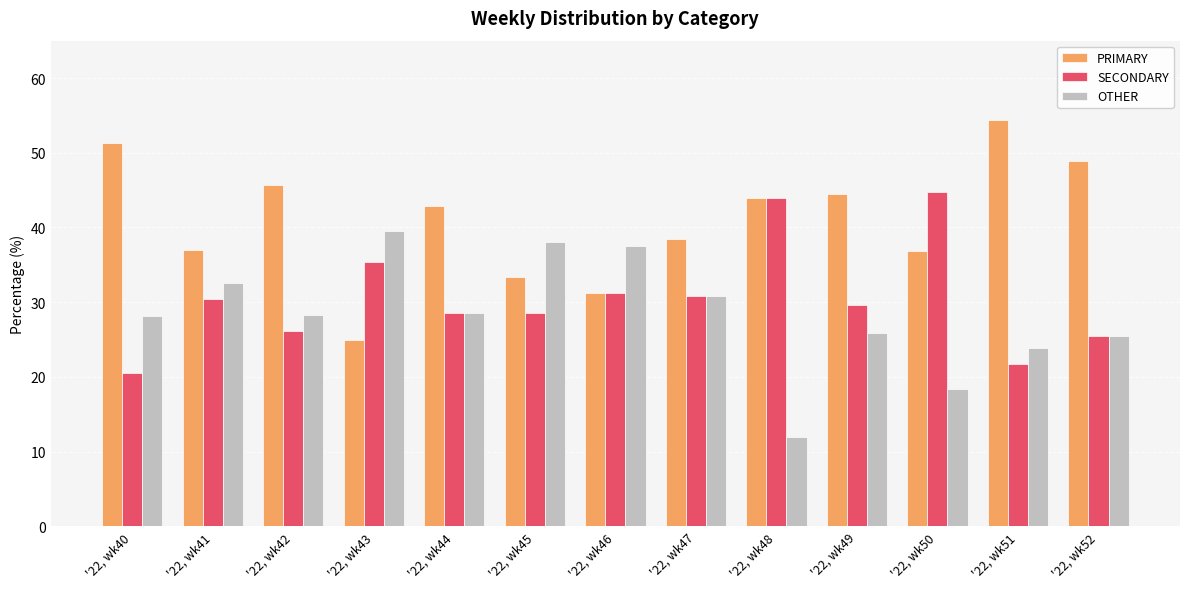

Rank the series by their maximum value, from highest to lowest.

PRIMARY, SECONDARY, OTHER